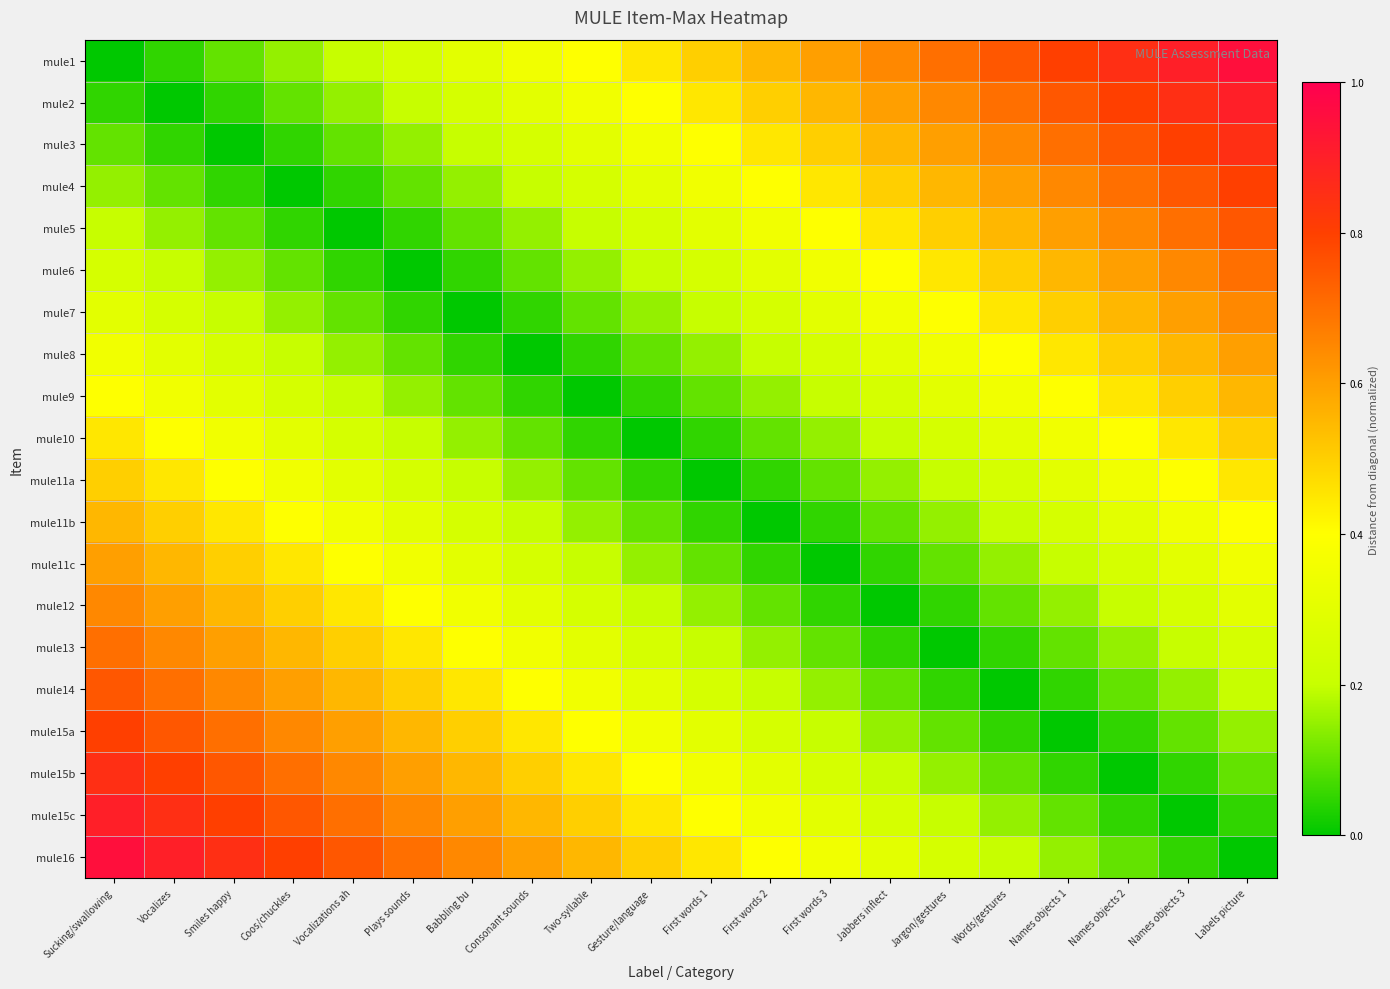

Reading left to right, list all the values displayed in this chart.

mule1: Sucking/swallowing=0.0	Vocalizes=0.1	Smiles happy=0.1	Coos/chuckles=0.1	Vocalizations ah=0.2	Plays sounds=0.2	Babbling bu=0.3	Consonant sounds=0.3	Two-syllable=0.4	Gesture/language=0.5	First words 1=0.5	First words 2=0.6	First words 3=0.6	Jabbers inflect=0.7	Jargon/gestures=0.7	Words/gestures=0.8	Names objects 1=0.8	Names objects 2=0.8	Names objects 3=0.9	Labels picture=0.9
mule2: Sucking/swallowing=0.1	Vocalizes=0.0	Smiles happy=0.1	Coos/chuckles=0.1	Vocalizations ah=0.1	Plays sounds=0.2	Babbling bu=0.2	Consonant sounds=0.3	Two-syllable=0.3	Gesture/language=0.4	First words 1=0.5	First words 2=0.5	First words 3=0.6	Jabbers inflect=0.6	Jargon/gestures=0.7	Words/gestures=0.7	Names objects 1=0.8	Names objects 2=0.8	Names objects 3=0.8	Labels picture=0.9
mule3: Sucking/swallowing=0.1	Vocalizes=0.1	Smiles happy=0.0	Coos/chuckles=0.1	Vocalizations ah=0.1	Plays sounds=0.1	Babbling bu=0.2	Consonant sounds=0.2	Two-syllable=0.3	Gesture/language=0.3	First words 1=0.4	First words 2=0.5	First words 3=0.5	Jabbers inflect=0.6	Jargon/gestures=0.6	Words/gestures=0.7	Names objects 1=0.7	Names objects 2=0.8	Names objects 3=0.8	Labels picture=0.8
mule4: Sucking/swallowing=0.1	Vocalizes=0.1	Smiles happy=0.1	Coos/chuckles=0.0	Vocalizations ah=0.1	Plays sounds=0.1	Babbling bu=0.1	Consonant sounds=0.2	Two-syllable=0.2	Gesture/language=0.3	First words 1=0.3	First words 2=0.4	First words 3=0.5	Jabbers inflect=0.5	Jargon/gestures=0.6	Words/gestures=0.6	Names objects 1=0.7	Names objects 2=0.7	Names objects 3=0.8	Labels picture=0.8
mule5: Sucking/swallowing=0.2	Vocalizes=0.1	Smiles happy=0.1	Coos/chuckles=0.1	Vocalizations ah=0.0	Plays sounds=0.1	Babbling bu=0.1	Consonant sounds=0.1	Two-syllable=0.2	Gesture/language=0.2	First words 1=0.3	First words 2=0.3	First words 3=0.4	Jabbers inflect=0.5	Jargon/gestures=0.5	Words/gestures=0.6	Names objects 1=0.6	Names objects 2=0.7	Names objects 3=0.7	Labels picture=0.8
mule6: Sucking/swallowing=0.2	Vocalizes=0.2	Smiles happy=0.1	Coos/chuckles=0.1	Vocalizations ah=0.1	Plays sounds=0.0	Babbling bu=0.1	Consonant sounds=0.1	Two-syllable=0.1	Gesture/language=0.2	First words 1=0.2	First words 2=0.3	First words 3=0.3	Jabbers inflect=0.4	Jargon/gestures=0.5	Words/gestures=0.5	Names objects 1=0.6	Names objects 2=0.6	Names objects 3=0.7	Labels picture=0.7
mule7: Sucking/swallowing=0.3	Vocalizes=0.2	Smiles happy=0.2	Coos/chuckles=0.1	Vocalizations ah=0.1	Plays sounds=0.1	Babbling bu=0.0	Consonant sounds=0.1	Two-syllable=0.1	Gesture/language=0.1	First words 1=0.2	First words 2=0.2	First words 3=0.3	Jabbers inflect=0.3	Jargon/gestures=0.4	Words/gestures=0.5	Names objects 1=0.5	Names objects 2=0.6	Names objects 3=0.6	Labels picture=0.7
mule8: Sucking/swallowing=0.3	Vocalizes=0.3	Smiles happy=0.2	Coos/chuckles=0.2	Vocalizations ah=0.1	Plays sounds=0.1	Babbling bu=0.1	Consonant sounds=0.0	Two-syllable=0.1	Gesture/language=0.1	First words 1=0.1	First words 2=0.2	First words 3=0.2	Jabbers inflect=0.3	Jargon/gestures=0.3	Words/gestures=0.4	Names objects 1=0.5	Names objects 2=0.5	Names objects 3=0.6	Labels picture=0.6
mule9: Sucking/swallowing=0.4	Vocalizes=0.3	Smiles happy=0.3	Coos/chuckles=0.2	Vocalizations ah=0.2	Plays sounds=0.1	Babbling bu=0.1	Consonant sounds=0.1	Two-syllable=0.0	Gesture/language=0.1	First words 1=0.1	First words 2=0.1	First words 3=0.2	Jabbers inflect=0.2	Jargon/gestures=0.3	Words/gestures=0.3	Names objects 1=0.4	Names objects 2=0.5	Names objects 3=0.5	Labels picture=0.6
mule10: Sucking/swallowing=0.5	Vocalizes=0.4	Smiles happy=0.3	Coos/chuckles=0.3	Vocalizations ah=0.2	Plays sounds=0.2	Babbling bu=0.1	Consonant sounds=0.1	Two-syllable=0.1	Gesture/language=0.0	First words 1=0.1	First words 2=0.1	First words 3=0.1	Jabbers inflect=0.2	Jargon/gestures=0.2	Words/gestures=0.3	Names objects 1=0.3	Names objects 2=0.4	Names objects 3=0.5	Labels picture=0.5
mule11a: Sucking/swallowing=0.5	Vocalizes=0.5	Smiles happy=0.4	Coos/chuckles=0.3	Vocalizations ah=0.3	Plays sounds=0.2	Babbling bu=0.2	Consonant sounds=0.1	Two-syllable=0.1	Gesture/language=0.1	First words 1=0.0	First words 2=0.1	First words 3=0.1	Jabbers inflect=0.1	Jargon/gestures=0.2	Words/gestures=0.2	Names objects 1=0.3	Names objects 2=0.3	Names objects 3=0.4	Labels picture=0.5
mule11b: Sucking/swallowing=0.6	Vocalizes=0.5	Smiles happy=0.5	Coos/chuckles=0.4	Vocalizations ah=0.3	Plays sounds=0.3	Babbling bu=0.2	Consonant sounds=0.2	Two-syllable=0.1	Gesture/language=0.1	First words 1=0.1	First words 2=0.0	First words 3=0.1	Jabbers inflect=0.1	Jargon/gestures=0.1	Words/gestures=0.2	Names objects 1=0.2	Names objects 2=0.3	Names objects 3=0.3	Labels picture=0.4
mule11c: Sucking/swallowing=0.6	Vocalizes=0.6	Smiles happy=0.5	Coos/chuckles=0.5	Vocalizations ah=0.4	Plays sounds=0.3	Babbling bu=0.3	Consonant sounds=0.2	Two-syllable=0.2	Gesture/language=0.1	First words 1=0.1	First words 2=0.1	First words 3=0.0	Jabbers inflect=0.1	Jargon/gestures=0.1	Words/gestures=0.1	Names objects 1=0.2	Names objects 2=0.2	Names objects 3=0.3	Labels picture=0.3
mule12: Sucking/swallowing=0.7	Vocalizes=0.6	Smiles happy=0.6	Coos/chuckles=0.5	Vocalizations ah=0.5	Plays sounds=0.4	Babbling bu=0.3	Consonant sounds=0.3	Two-syllable=0.2	Gesture/language=0.2	First words 1=0.1	First words 2=0.1	First words 3=0.1	Jabbers inflect=0.0	Jargon/gestures=0.1	Words/gestures=0.1	Names objects 1=0.1	Names objects 2=0.2	Names objects 3=0.2	Labels picture=0.3
mule13: Sucking/swallowing=0.7	Vocalizes=0.7	Smiles happy=0.6	Coos/chuckles=0.6	Vocalizations ah=0.5	Plays sounds=0.5	Babbling bu=0.4	Consonant sounds=0.3	Two-syllable=0.3	Gesture/language=0.2	First words 1=0.2	First words 2=0.1	First words 3=0.1	Jabbers inflect=0.1	Jargon/gestures=0.0	Words/gestures=0.1	Names objects 1=0.1	Names objects 2=0.1	Names objects 3=0.2	Labels picture=0.2
mule14: Sucking/swallowing=0.8	Vocalizes=0.7	Smiles happy=0.7	Coos/chuckles=0.6	Vocalizations ah=0.6	Plays sounds=0.5	Babbling bu=0.5	Consonant sounds=0.4	Two-syllable=0.3	Gesture/language=0.3	First words 1=0.2	First words 2=0.2	First words 3=0.1	Jabbers inflect=0.1	Jargon/gestures=0.1	Words/gestures=0.0	Names objects 1=0.1	Names objects 2=0.1	Names objects 3=0.1	Labels picture=0.2
mule15a: Sucking/swallowing=0.8	Vocalizes=0.8	Smiles happy=0.7	Coos/chuckles=0.7	Vocalizations ah=0.6	Plays sounds=0.6	Babbling bu=0.5	Consonant sounds=0.5	Two-syllable=0.4	Gesture/language=0.3	First words 1=0.3	First words 2=0.2	First words 3=0.2	Jabbers inflect=0.1	Jargon/gestures=0.1	Words/gestures=0.1	Names objects 1=0.0	Names objects 2=0.1	Names objects 3=0.1	Labels picture=0.1
mule15b: Sucking/swallowing=0.8	Vocalizes=0.8	Smiles happy=0.8	Coos/chuckles=0.7	Vocalizations ah=0.7	Plays sounds=0.6	Babbling bu=0.6	Consonant sounds=0.5	Two-syllable=0.5	Gesture/language=0.4	First words 1=0.3	First words 2=0.3	First words 3=0.2	Jabbers inflect=0.2	Jargon/gestures=0.1	Words/gestures=0.1	Names objects 1=0.1	Names objects 2=0.0	Names objects 3=0.1	Labels picture=0.1
mule15c: Sucking/swallowing=0.9	Vocalizes=0.8	Smiles happy=0.8	Coos/chuckles=0.8	Vocalizations ah=0.7	Plays sounds=0.7	Babbling bu=0.6	Consonant sounds=0.6	Two-syllable=0.5	Gesture/language=0.5	First words 1=0.4	First words 2=0.3	First words 3=0.3	Jabbers inflect=0.2	Jargon/gestures=0.2	Words/gestures=0.1	Names objects 1=0.1	Names objects 2=0.1	Names objects 3=0.0	Labels picture=0.1
mule16: Sucking/swallowing=0.9	Vocalizes=0.9	Smiles happy=0.8	Coos/chuckles=0.8	Vocalizations ah=0.8	Plays sounds=0.7	Babbling bu=0.7	Consonant sounds=0.6	Two-syllable=0.6	Gesture/language=0.5	First words 1=0.5	First words 2=0.4	First words 3=0.3	Jabbers inflect=0.3	Jargon/gestures=0.2	Words/gestures=0.2	Names objects 1=0.1	Names objects 2=0.1	Names objects 3=0.1	Labels picture=0.0